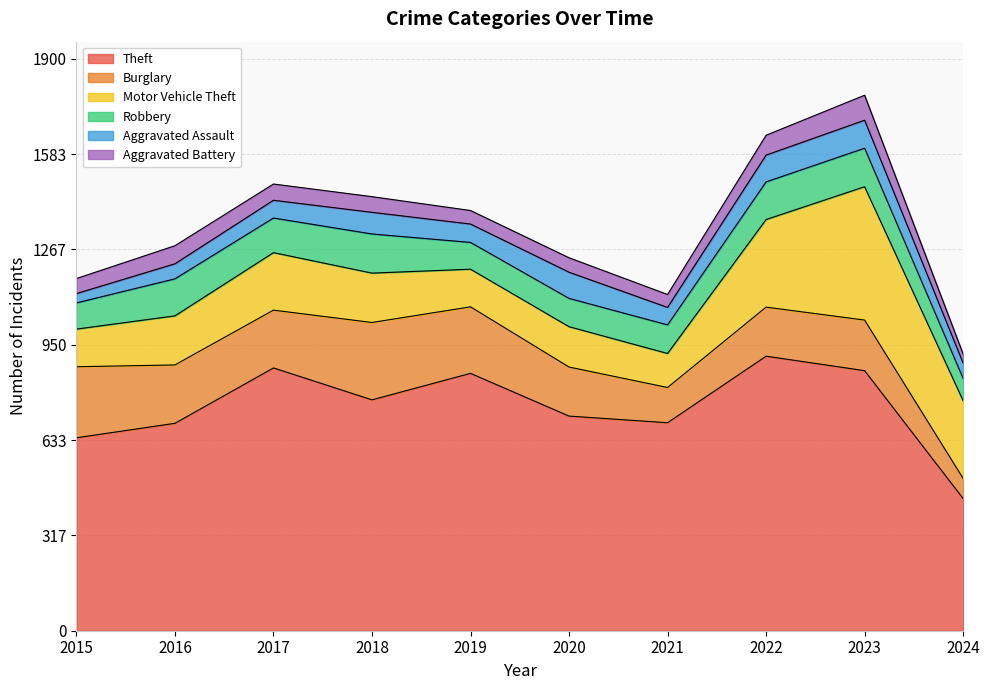

How many categories are shown in the chart?

10